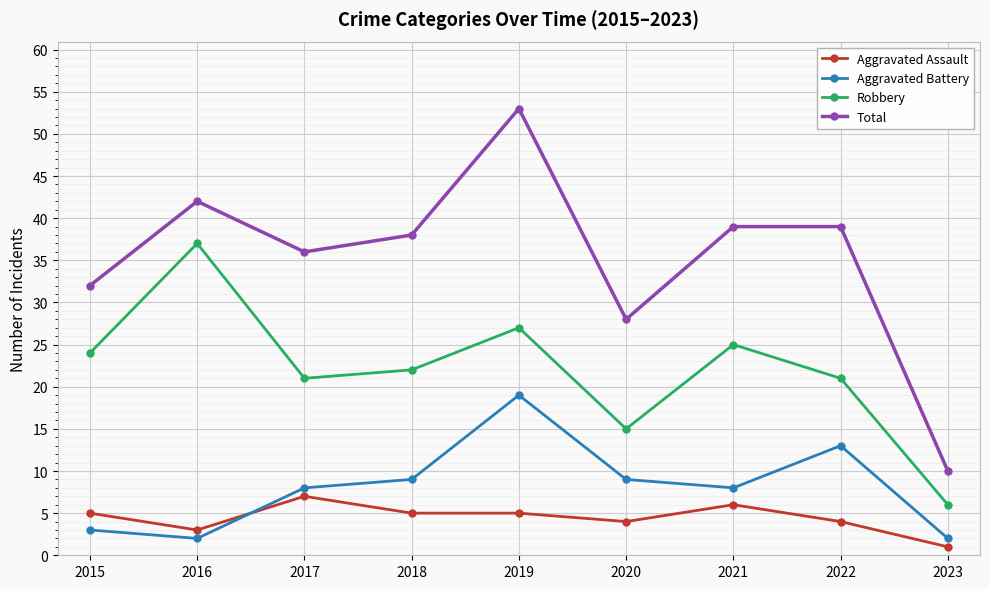

List the series in order of their peak value, lowest first.

Aggravated Assault, Aggravated Battery, Robbery, Total